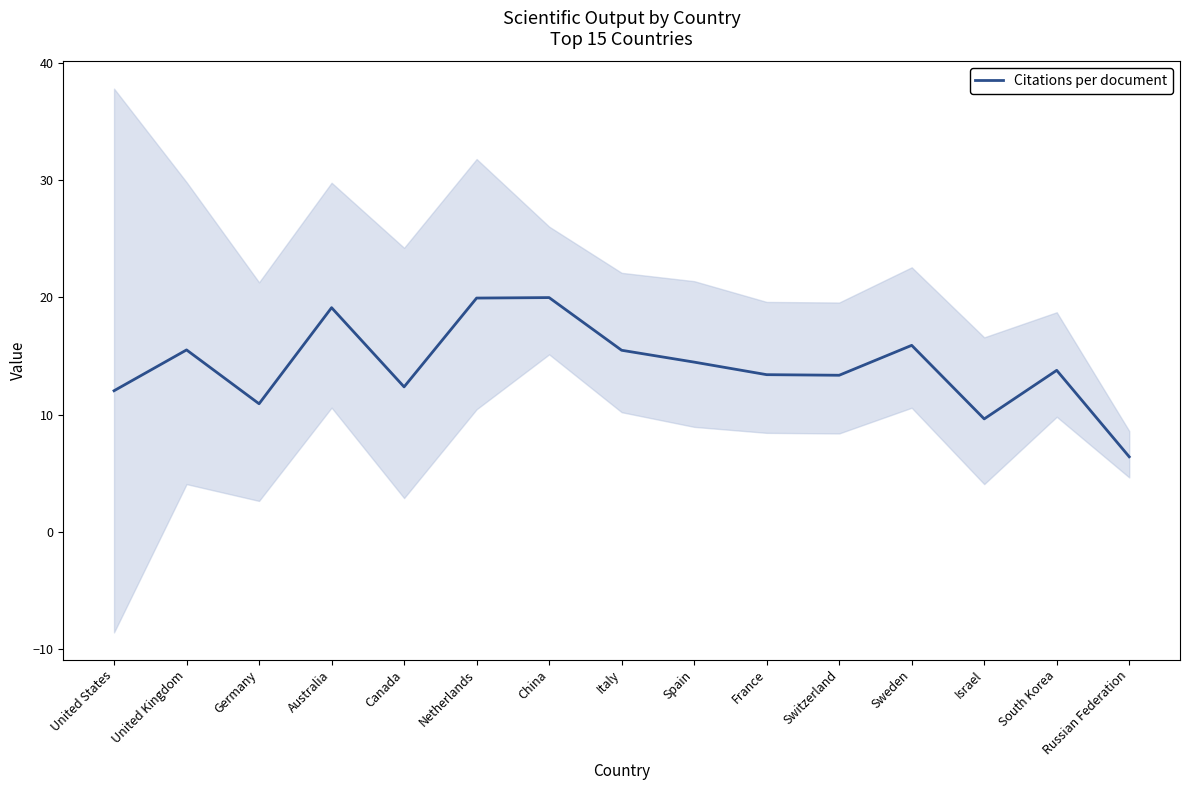

Between South Korea and China, which is larger?

China